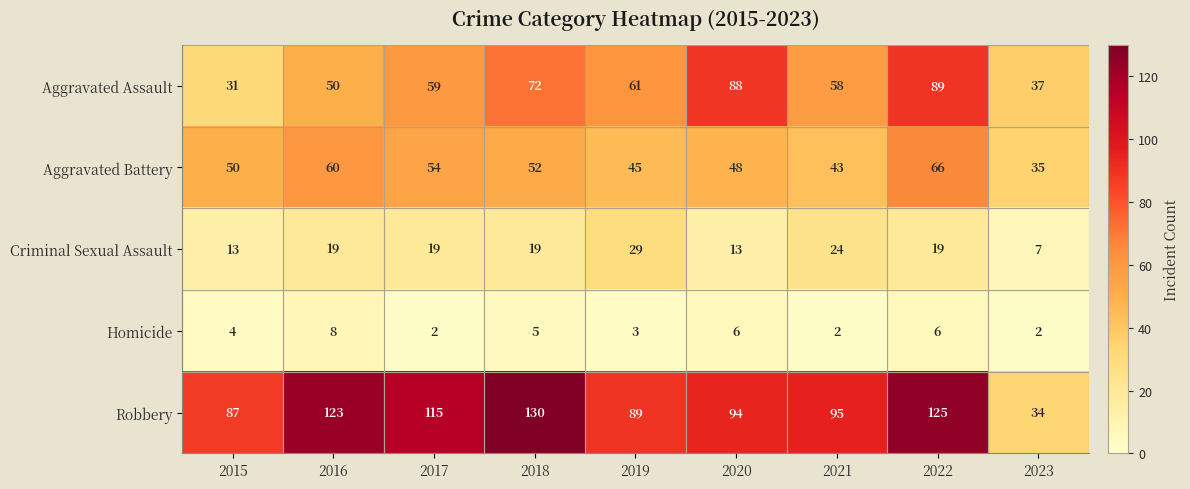

How many series are shown in this chart?

5